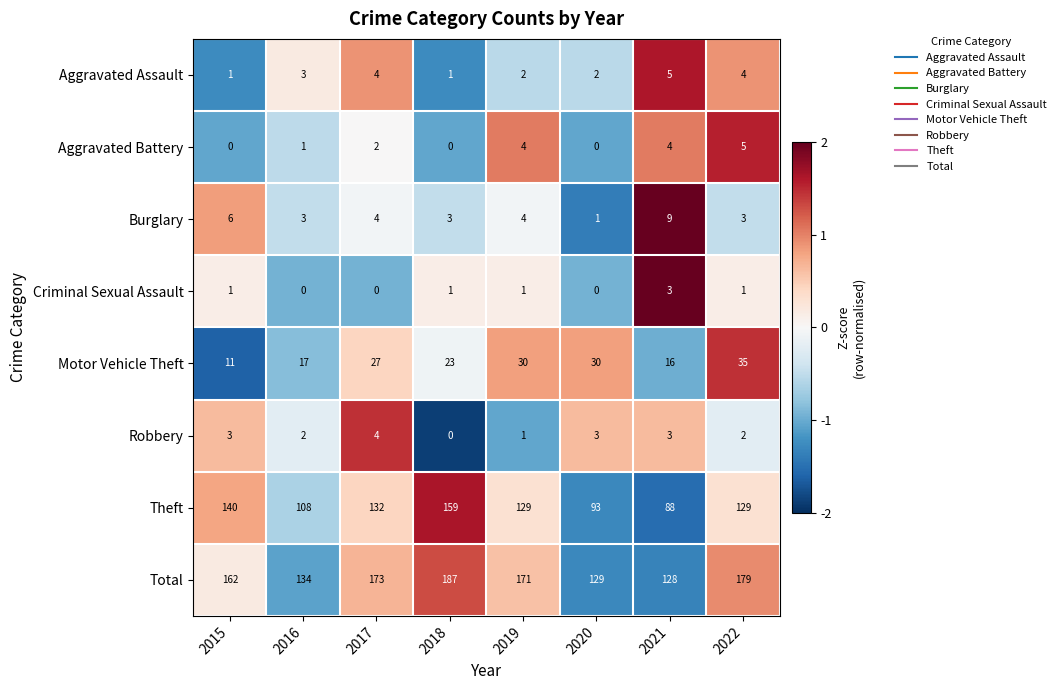

The value of Burglary at 2016 is 3. True or false?

True